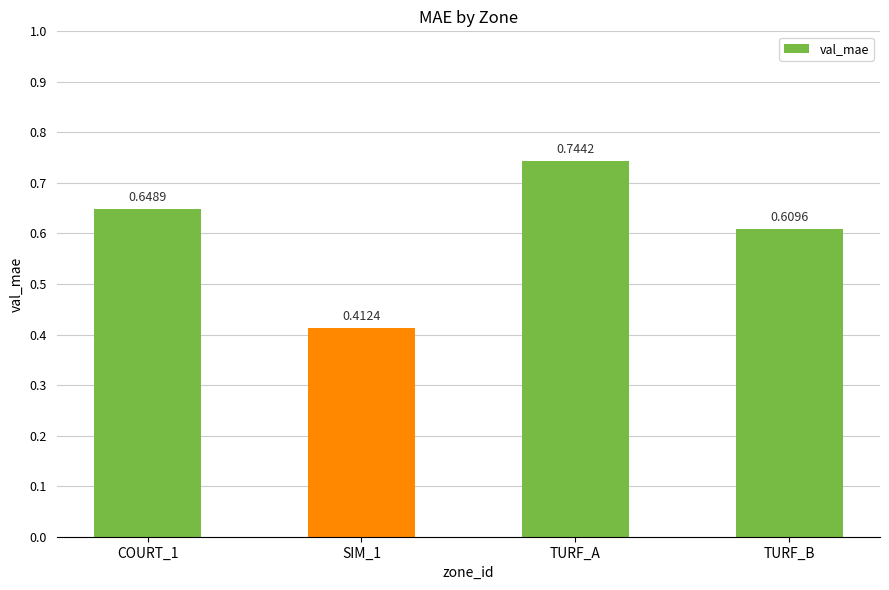

Count the values in the range 0 to 1.

4